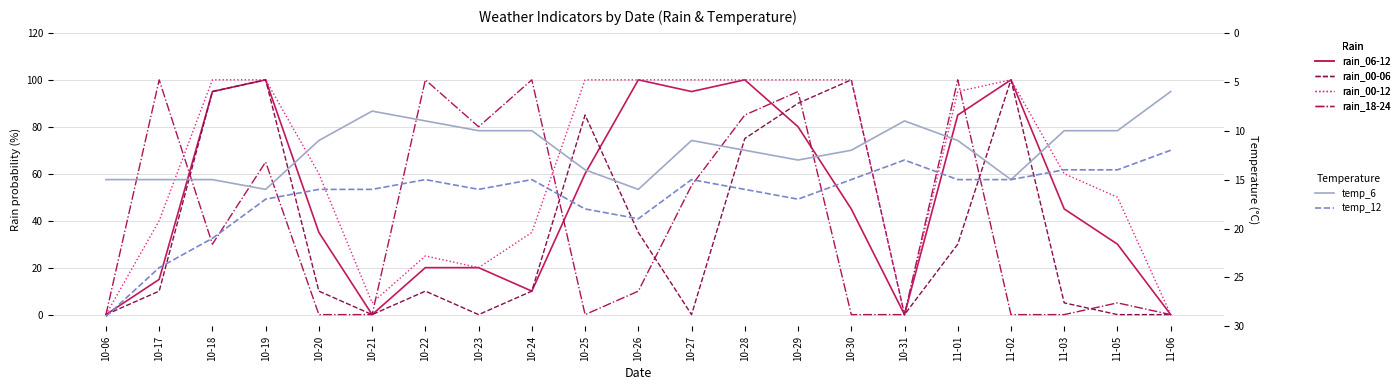

The temp_6 series shows 17 at 10-30. True or false?

False